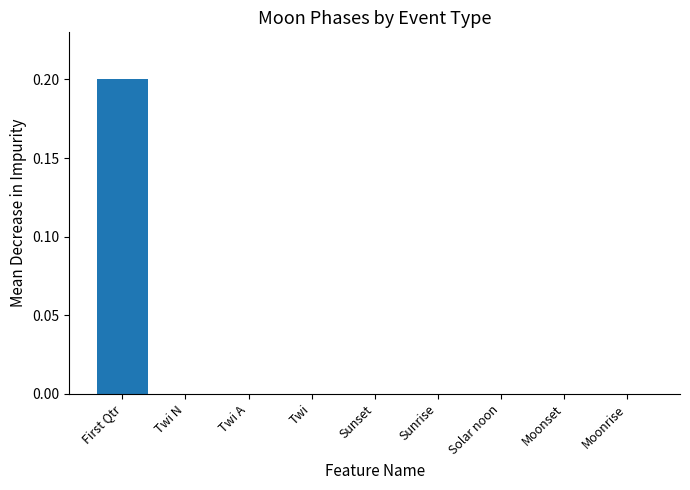

Are the bars grouped side by side (vs. stacked)?

No